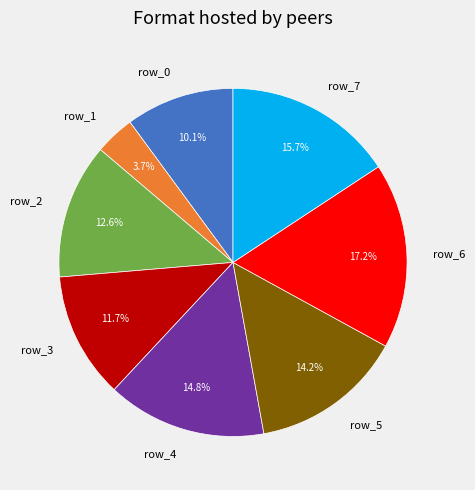

What is the smallest slice in the pie chart?

row_1